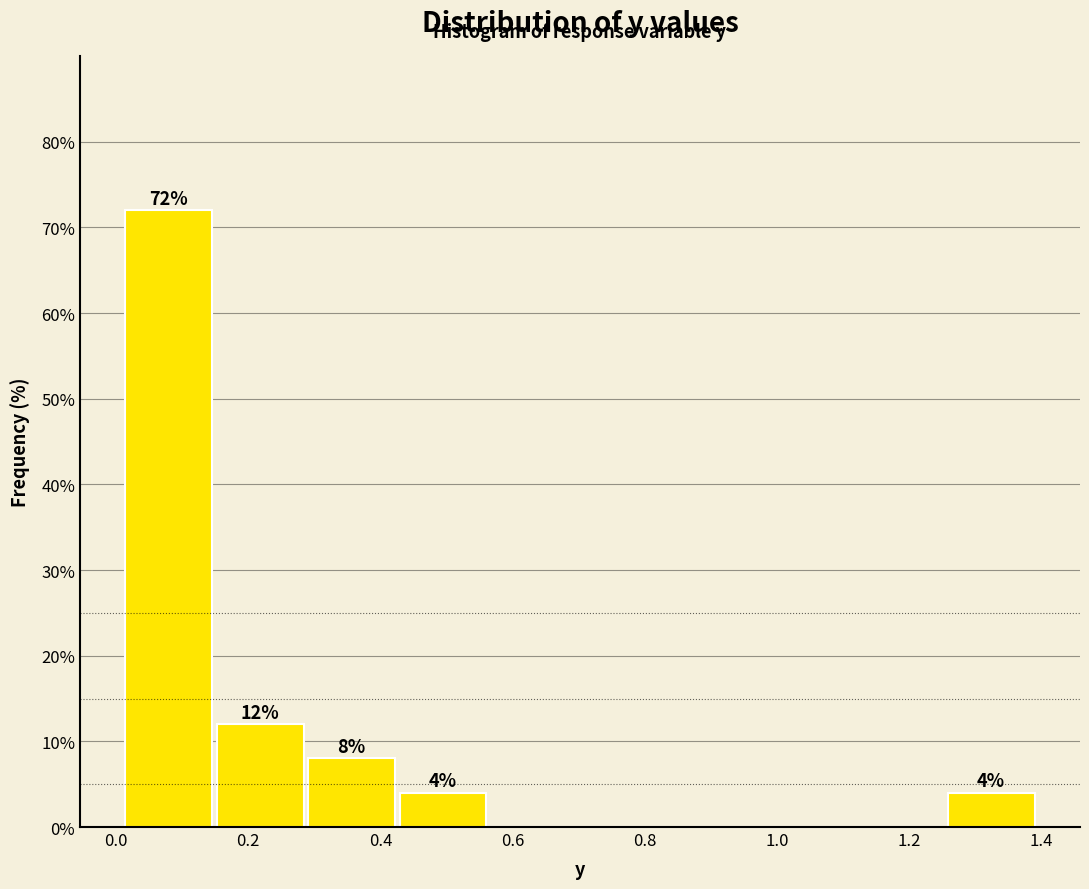

Over which range of the x-axis is the bar tallest?

0.02 to 0.16